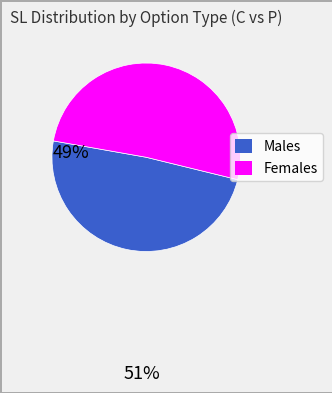

Does any single category account for the majority?

Yes